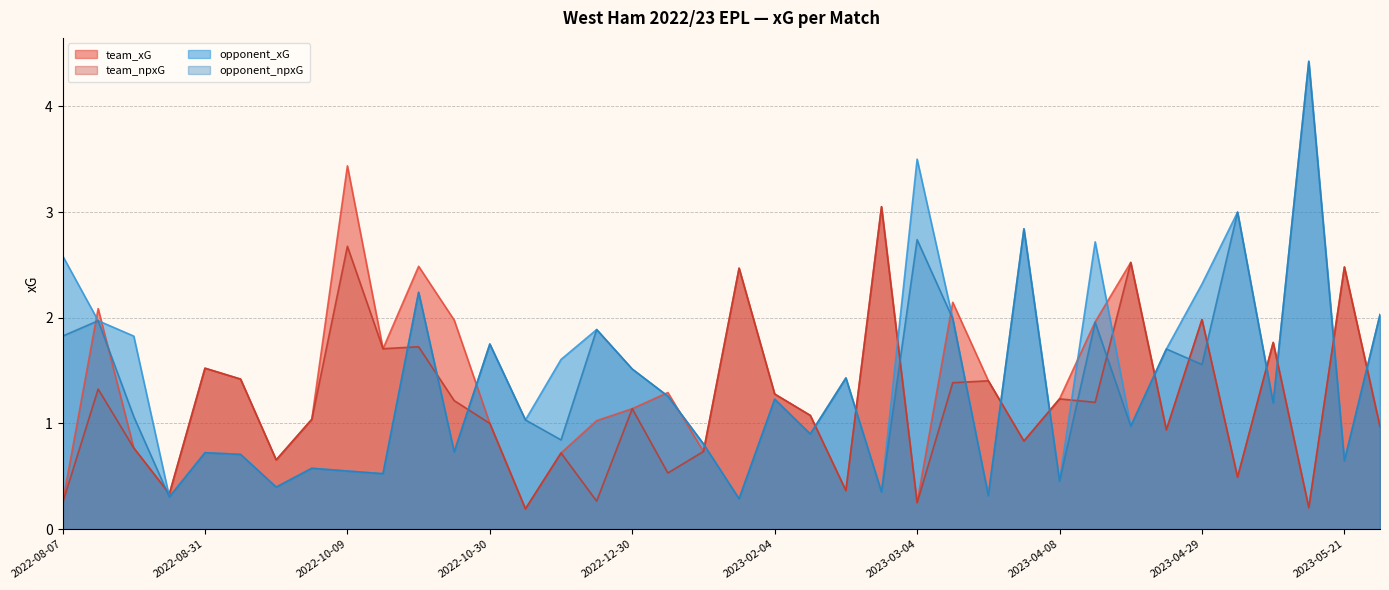

How many intersections are there between team_xG and opponent_xG?

20